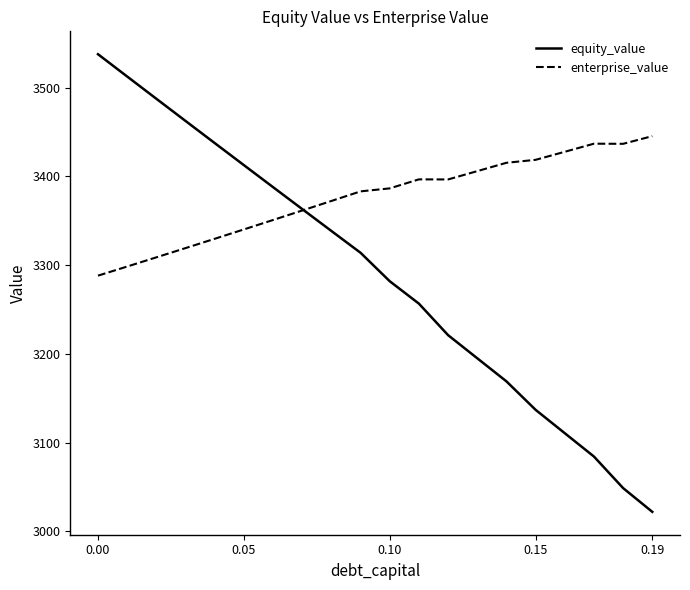

Which series has the largest total across all categories?

enterprise_value